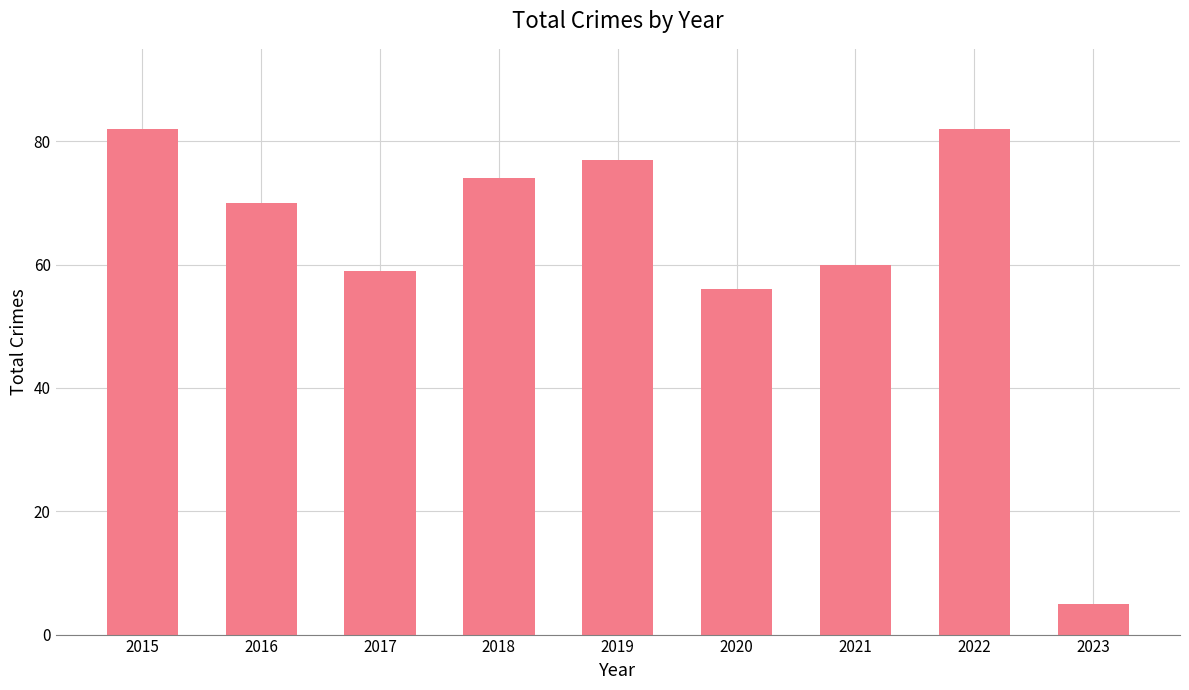

Does the chart contain stacked bars?

No